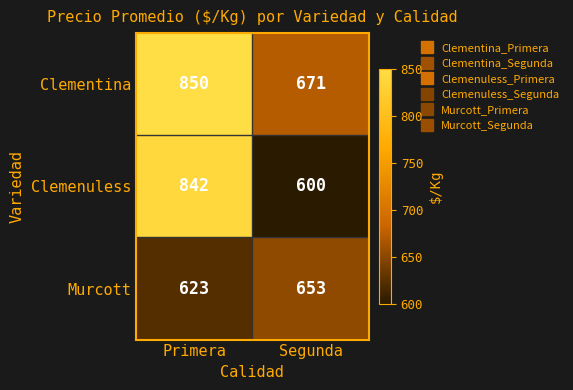

What is the difference between the highest and lowest values at Segunda?

71